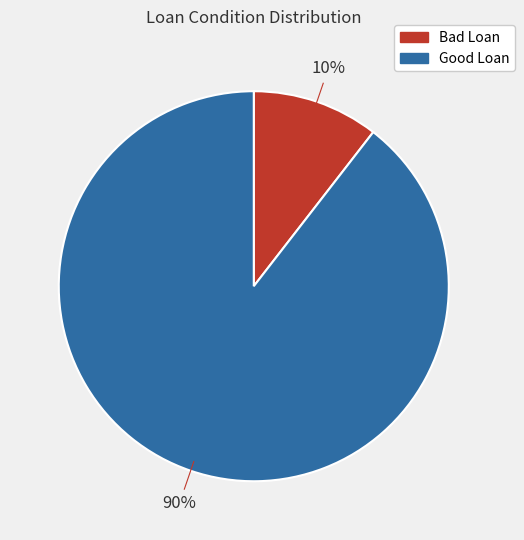

To the nearest percent, what is the average slice percentage?

50%